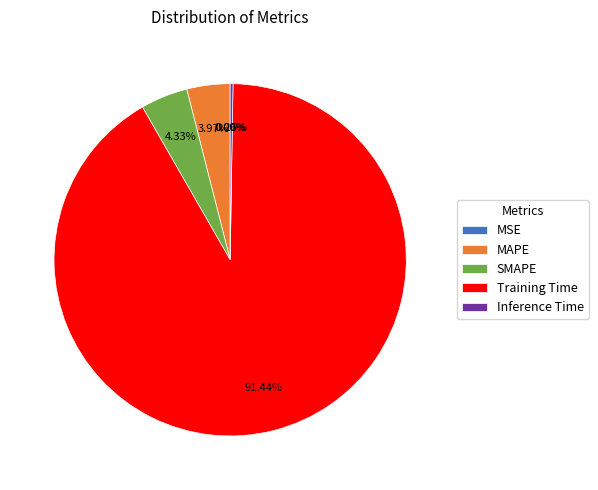

Which slice is the largest?

Training Time